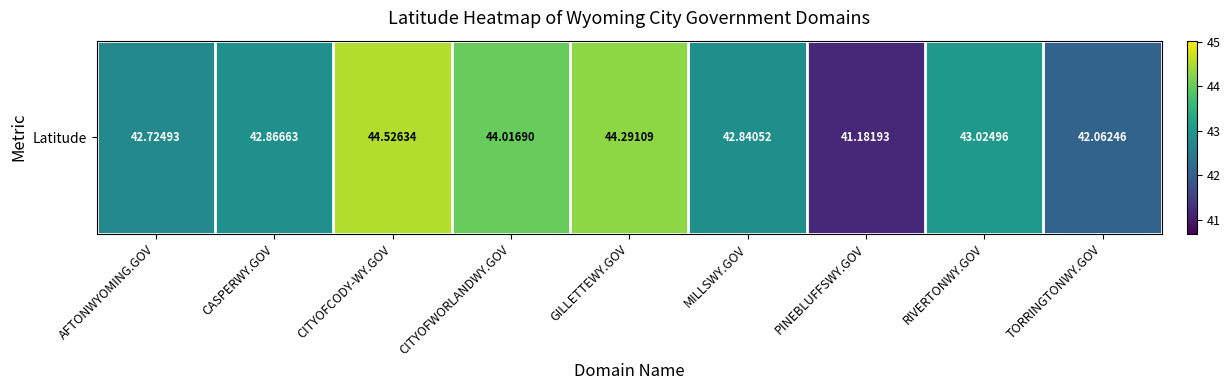

True or false: the data shows 43.0 at RIVERTONWY.GOV.

True